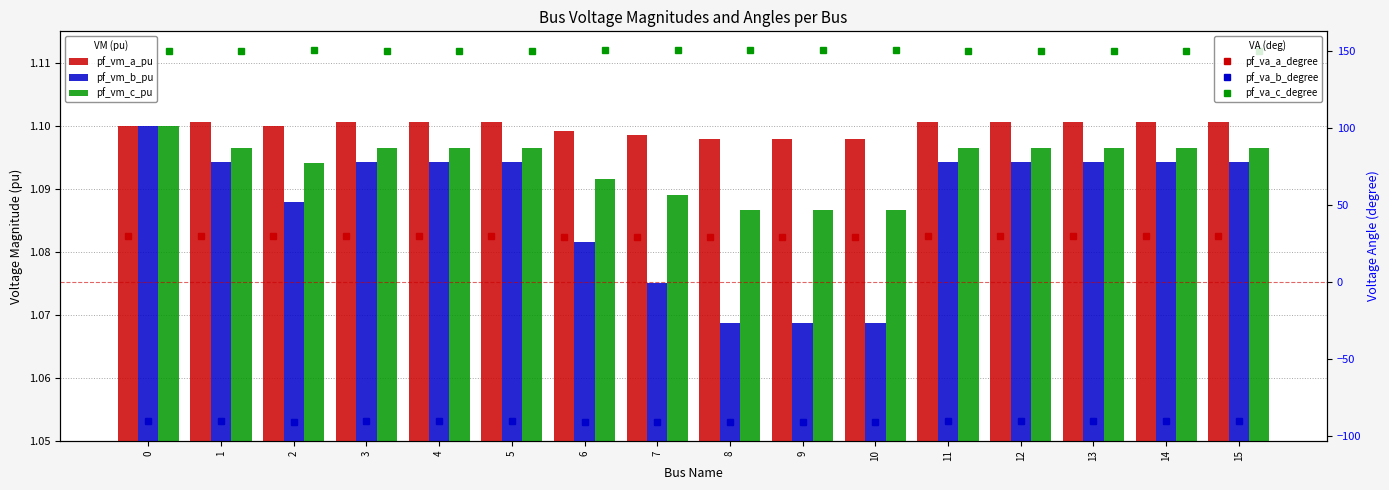

What are all the series names shown in the legend?

pf_vm_a_pu, pf_vm_b_pu, pf_vm_c_pu, pf_va_a_degree, pf_va_b_degree, pf_va_c_degree